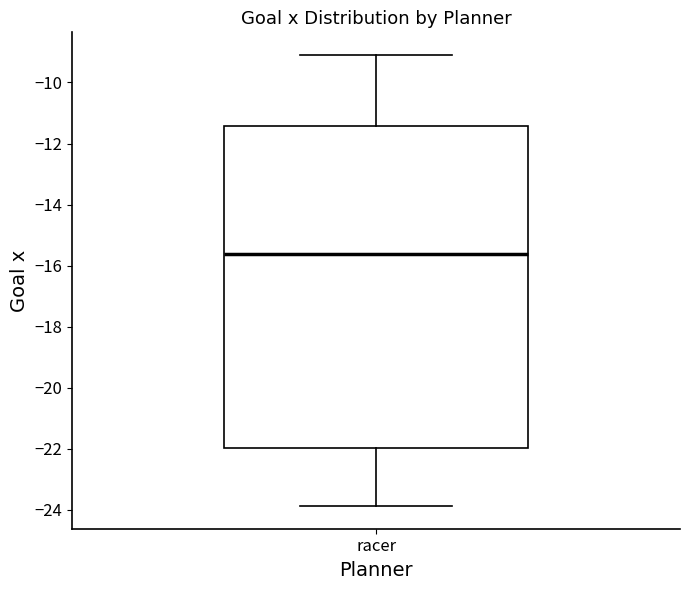

Where does the median line of the box for racer sit on the y-axis? The values are not printed on the chart, so give them approximately, as read against the axis.

-15.6